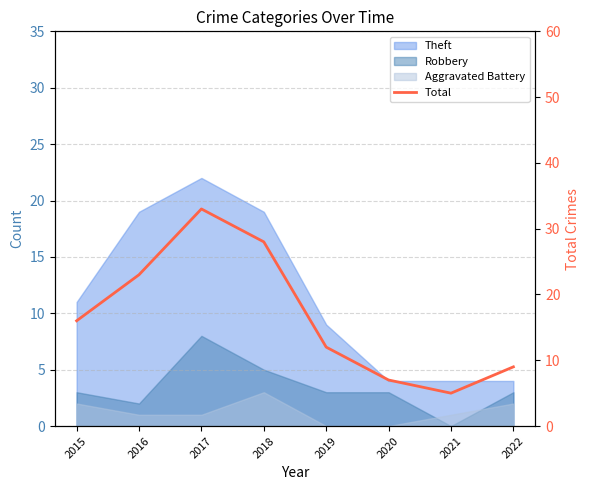

How many points are lower than both their immediate neighbors (excluding endpoints)?

1